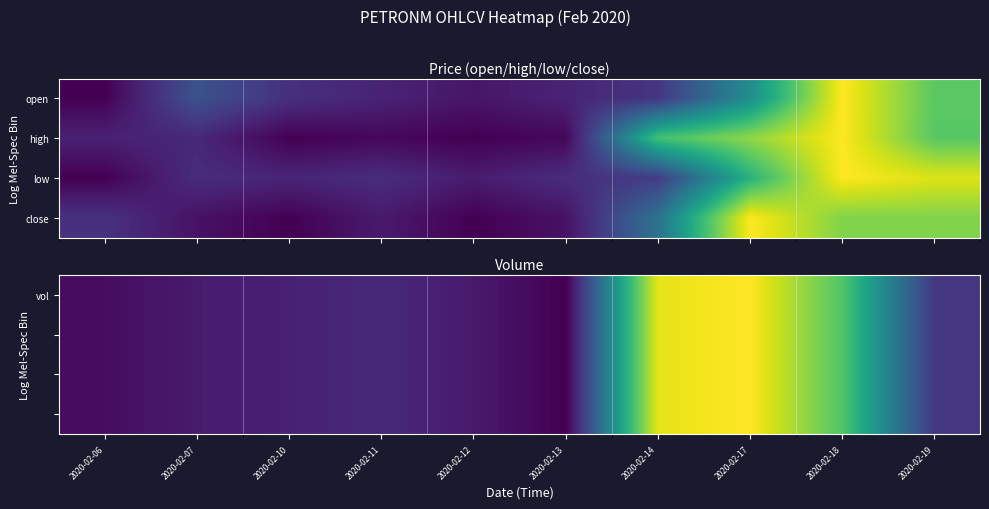

Which has a higher value, 2020-02-12 or 2020-02-18?

2020-02-18